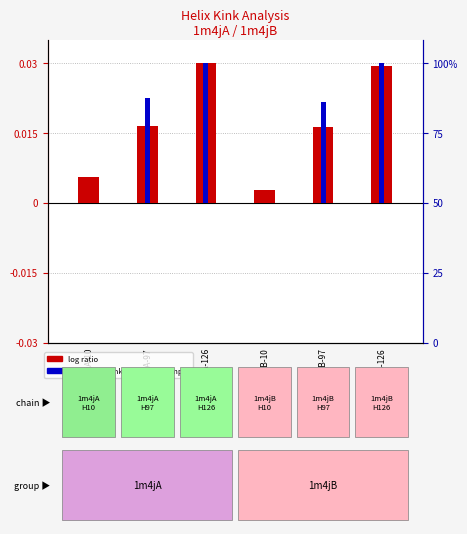

Which series has the largest total across all categories?

percentile rank within the sample